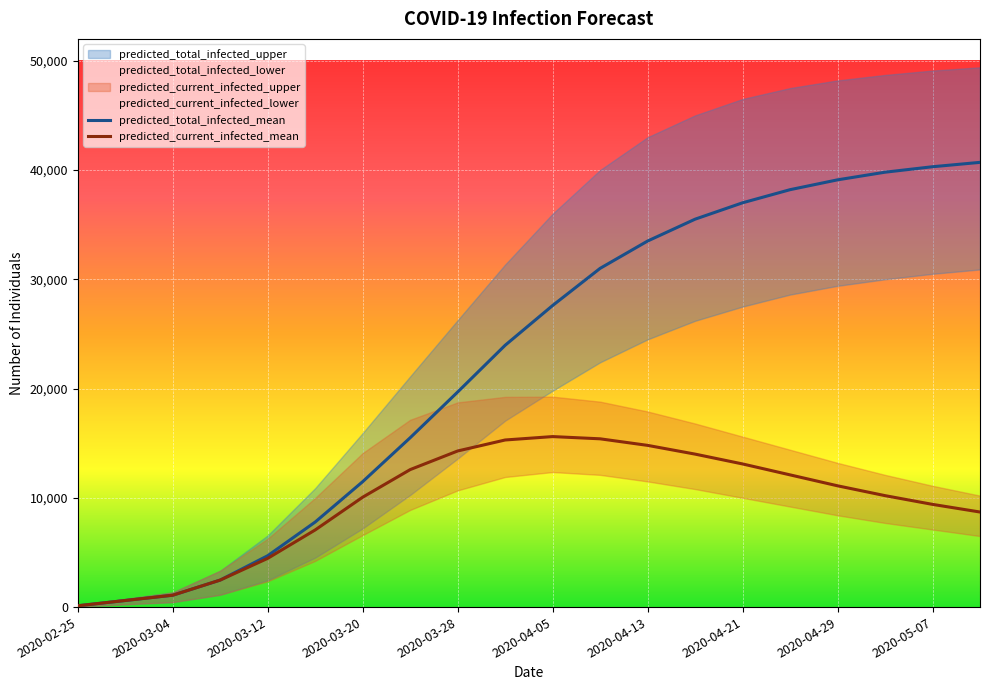

Where is the first local maximum for predicted_current_infected_mean?

2020-04-05